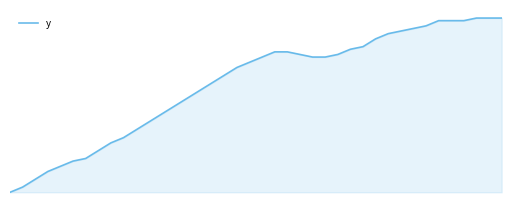

Which label corresponds to the largest value in the chart?

37